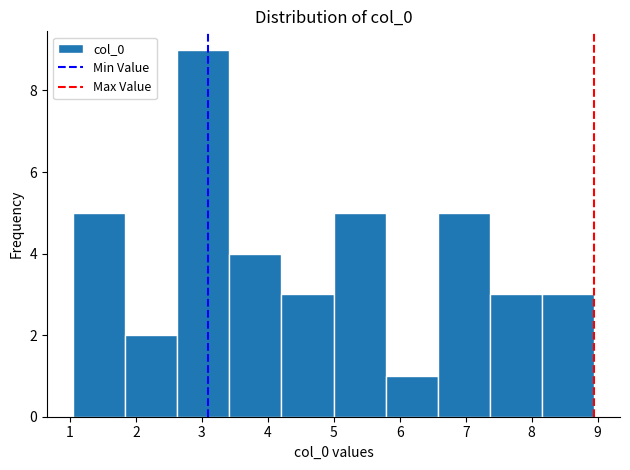

Reading left to right, list every bar in this chart as the range it spans on the x-axis followed by its height. Neither the bar edges nor the heights are printed on the chart, so give them approximately, as read against the axes.

1.0 to 1.8: 5
1.8 to 2.6: 2
2.6 to 3.4: 9
3.4 to 4.2: 4
4.2 to 5.0: 3
5.0 to 5.8: 5
5.8 to 6.6: 1
6.6 to 7.4: 5
7.4 to 8.2: 3
8.2 to 8.9: 3